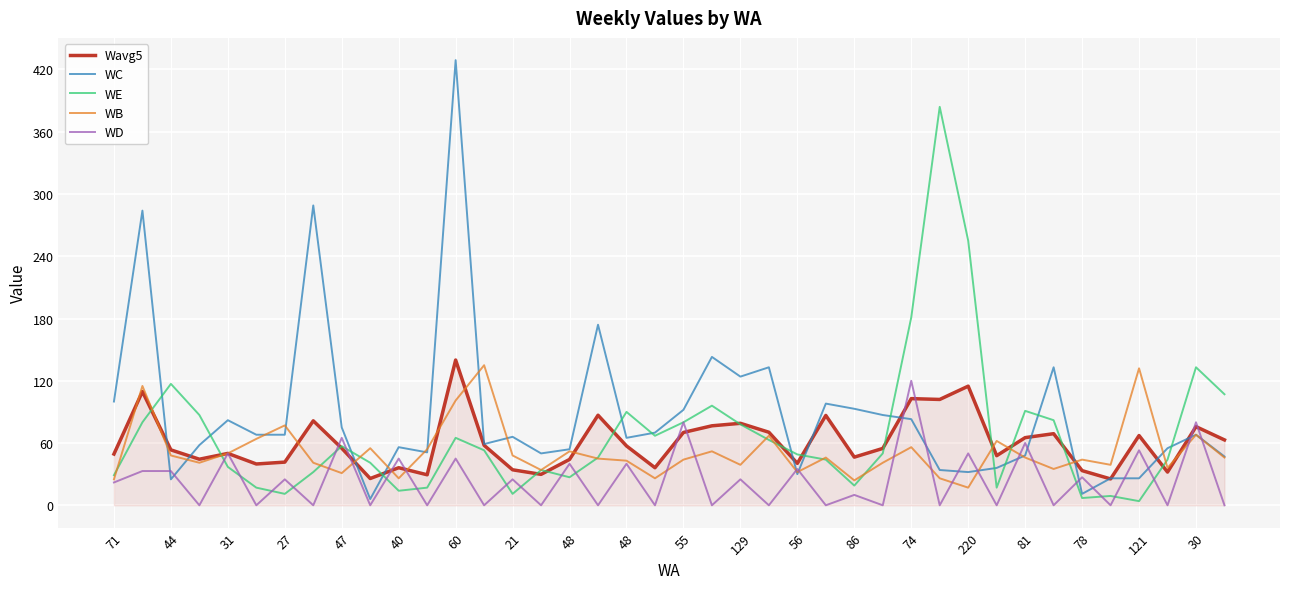

Which series has the widest spread of values?

WC